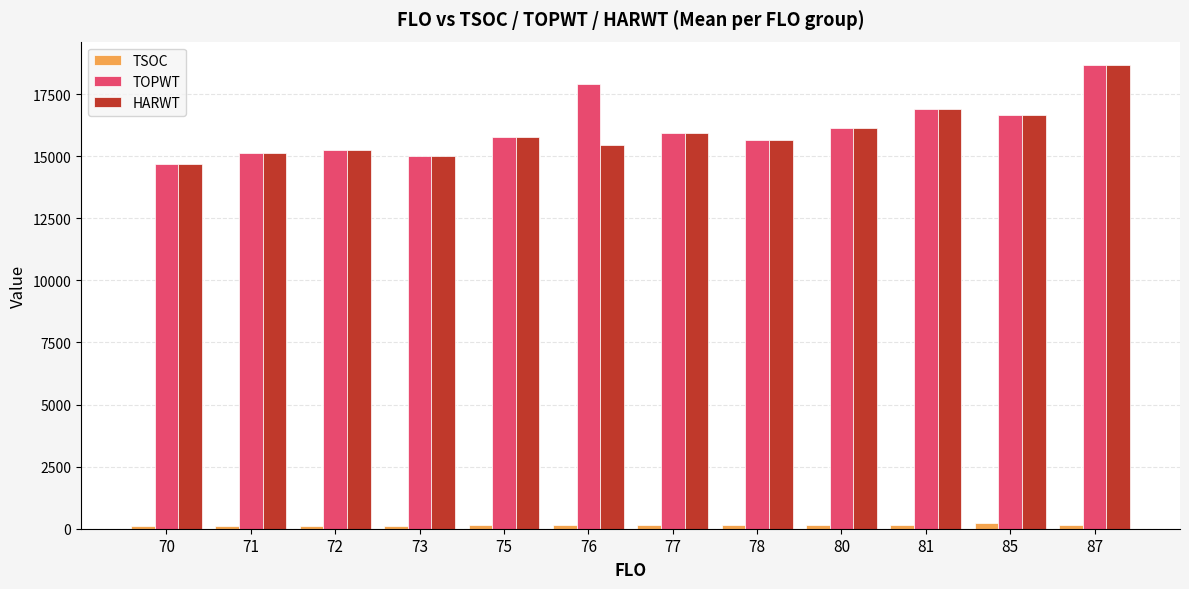

Which series changed the most between 70 and 76?

TOPWT